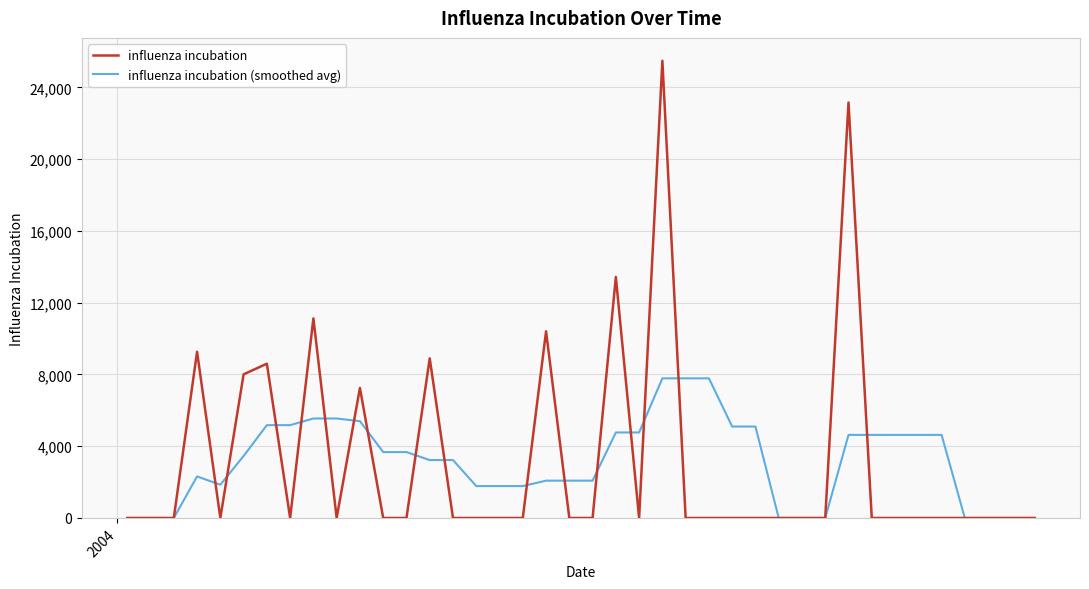

How many values in the influenza incubation (smoothed avg) series are below 3455?

20